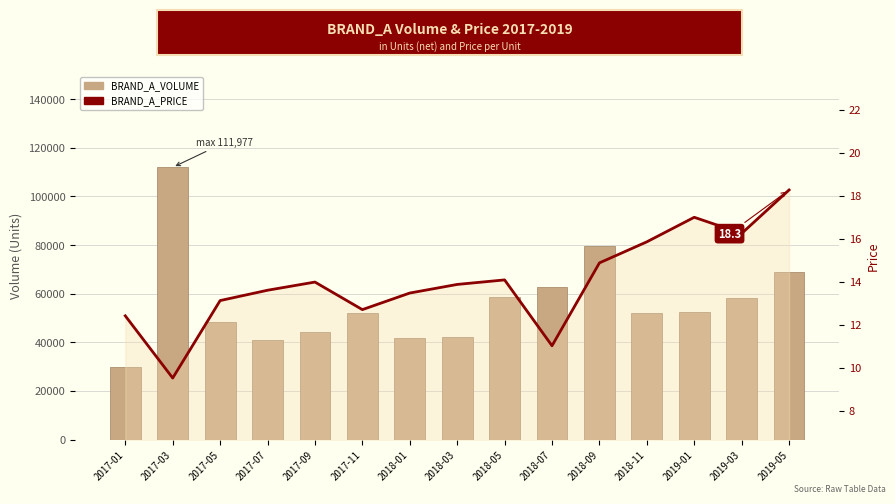

Where does the BRAND_A_VOLUME series first go above 52192?

2017-03